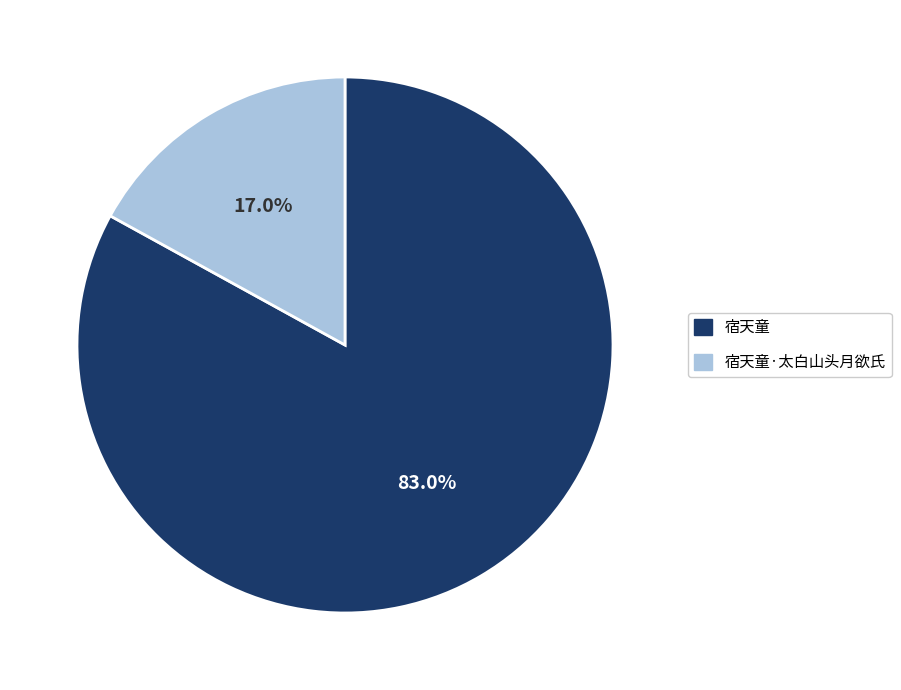

Between 宿天童 and 宿天童·太白山头月欲氏, which is larger?

宿天童